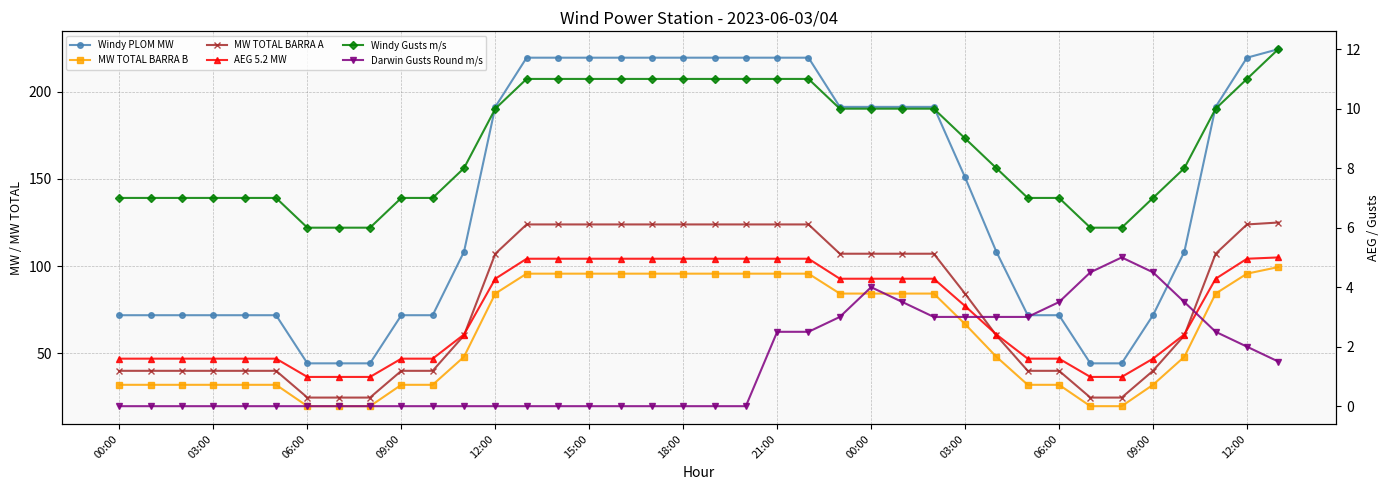

How many lines are shown in the chart?

6